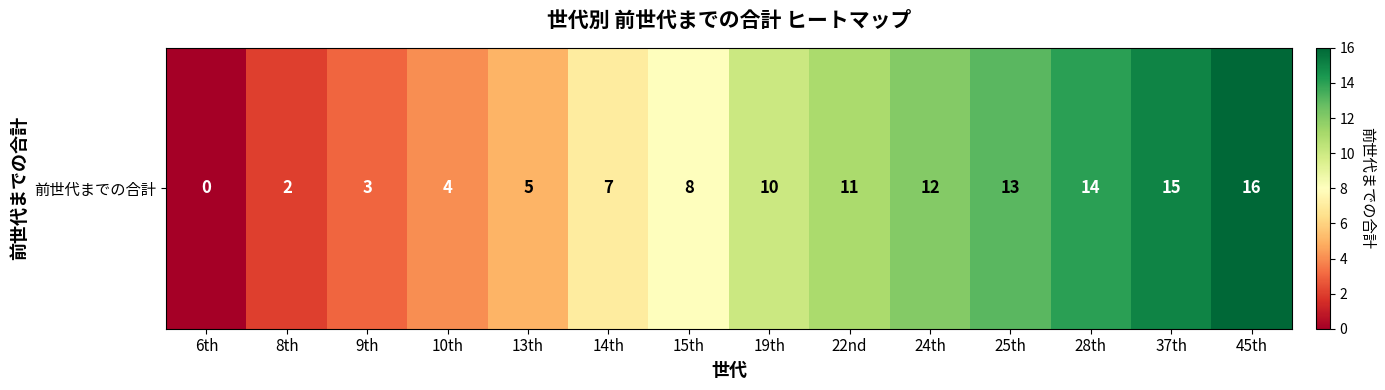

True or false: the data shows 13 at 25th.

True